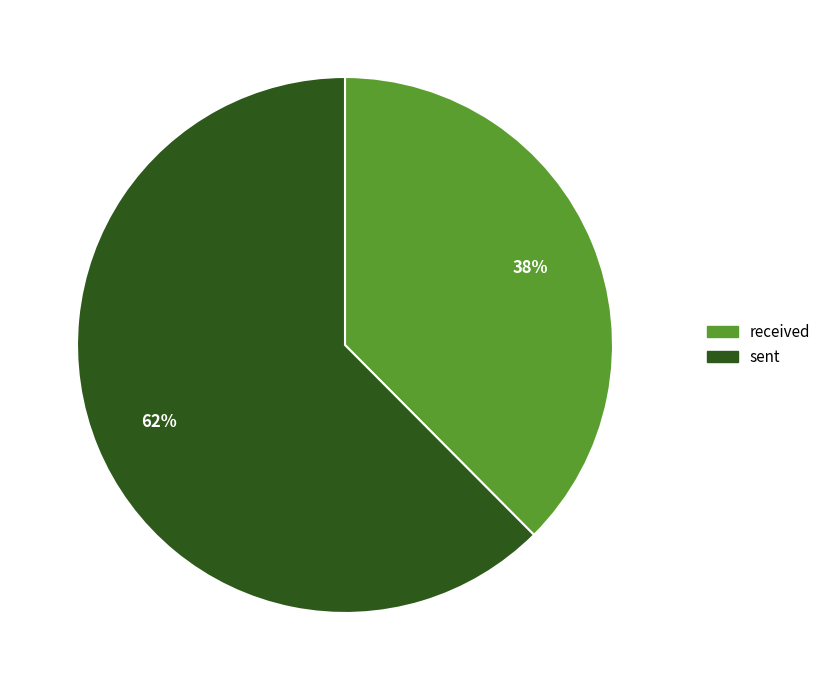

How many segments does this pie chart have?

2